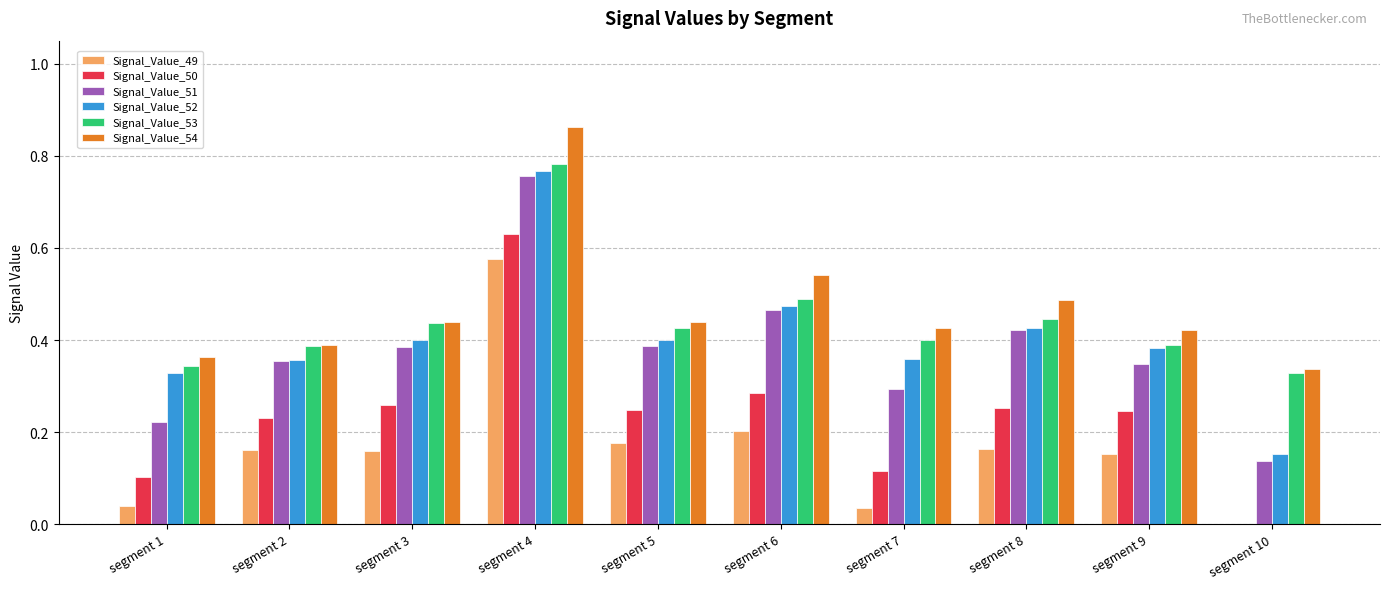

What is the sum of all Signal_Value_50 values?

2.4